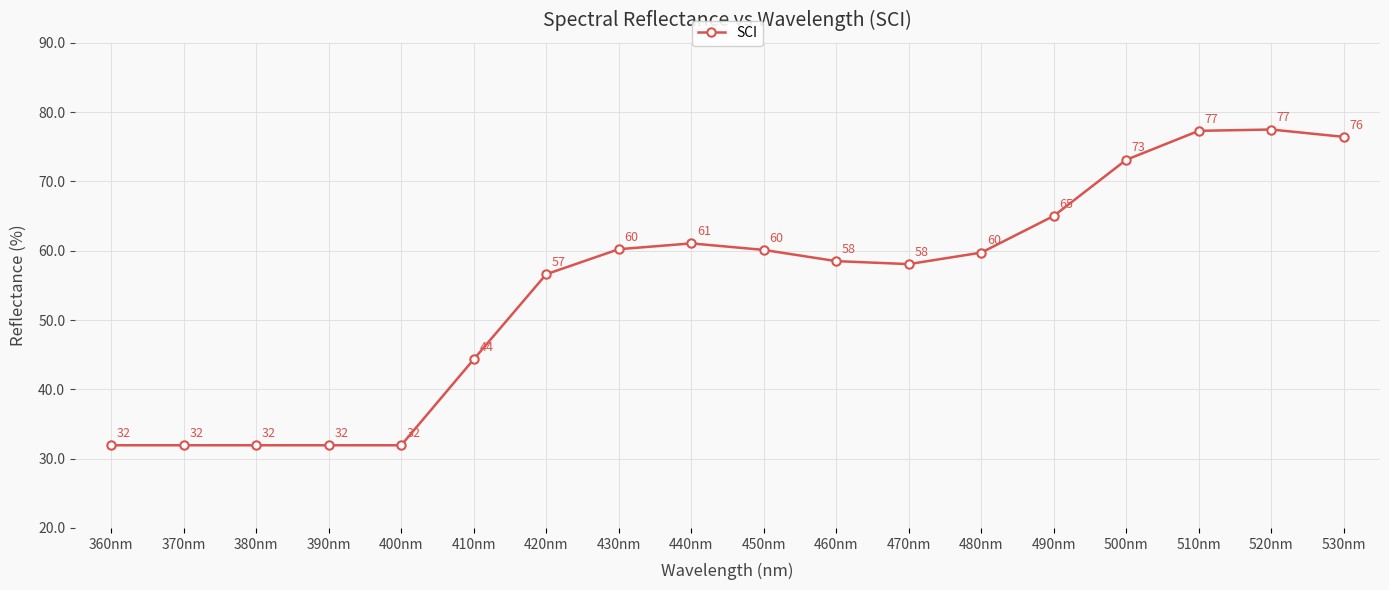

How many points are higher than both their immediate neighbors (excluding endpoints)?

2